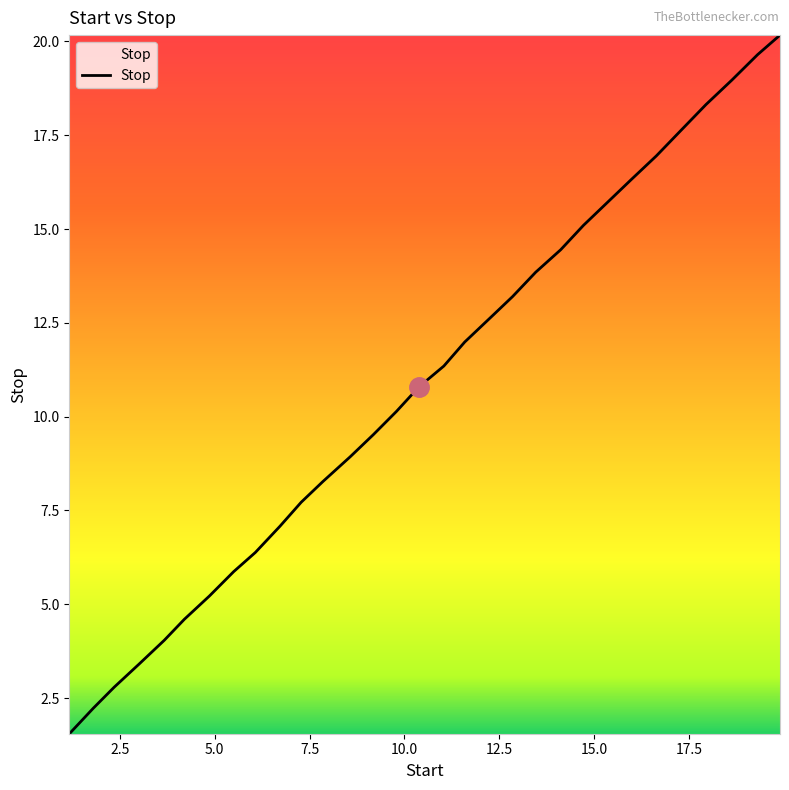

What is the difference between the maximum and minimum values?

18.6